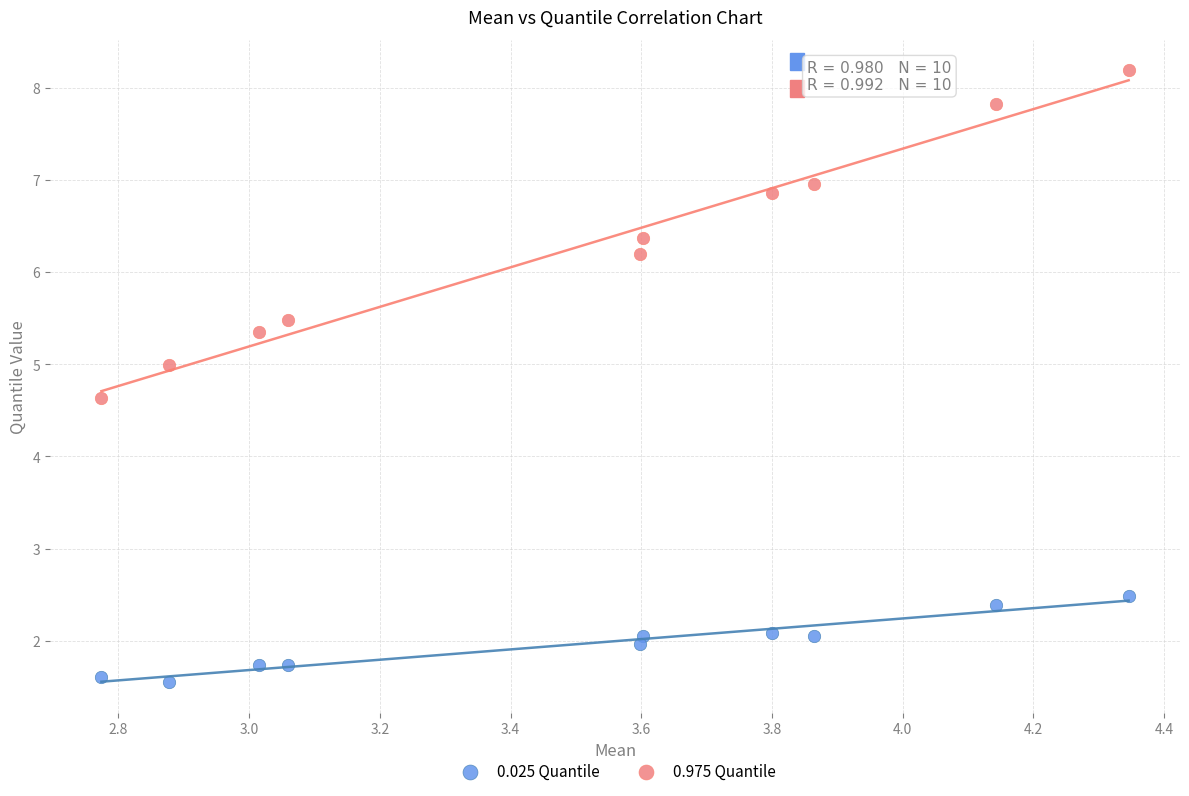

Across all data points, what is the range of Y values (max minus min)?

6.6